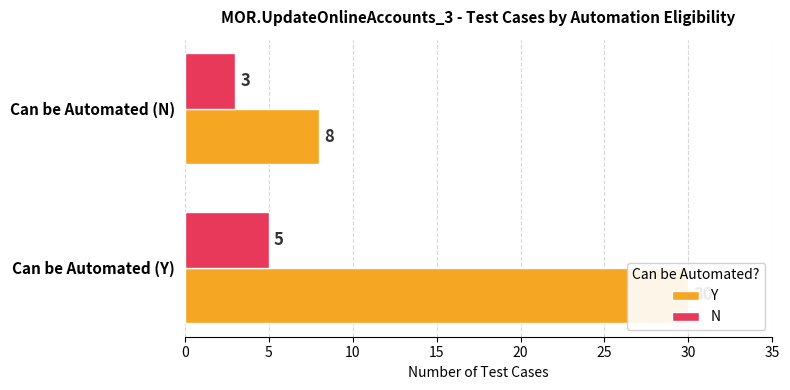

The value of N at Can be Automated (N) is 5. True or false?

False